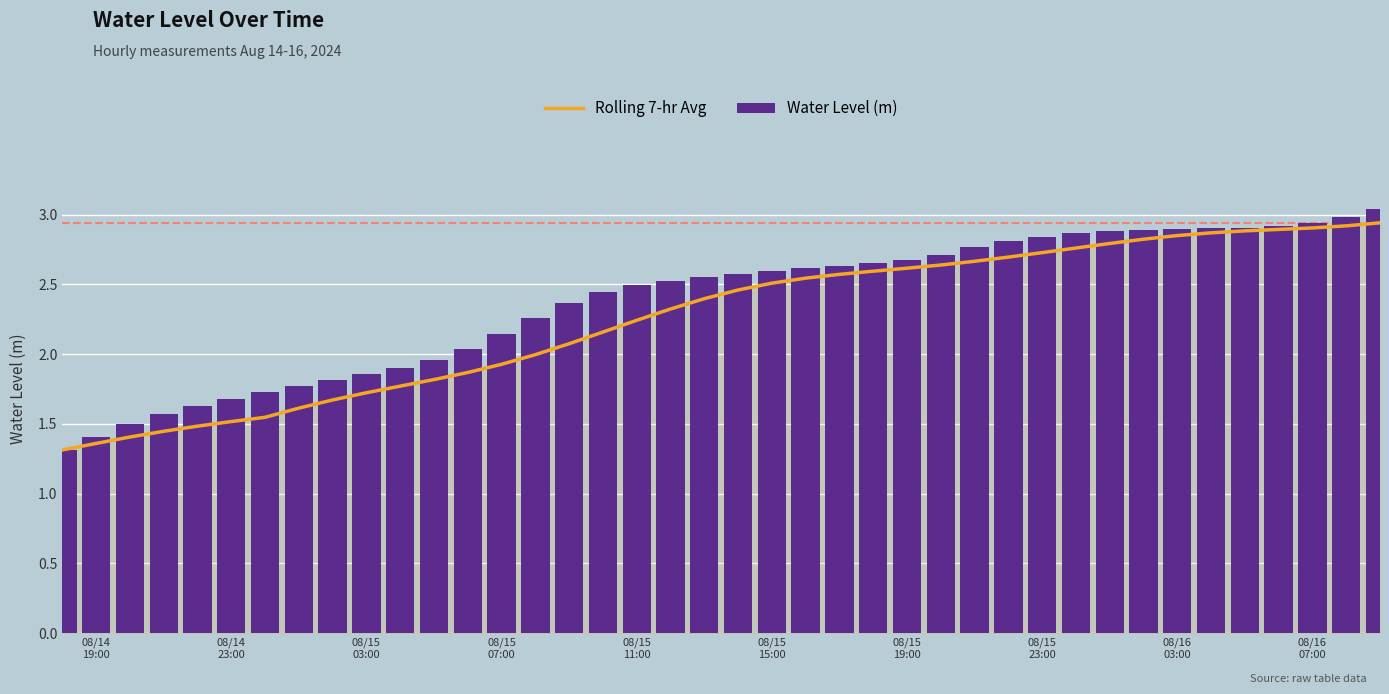

The Water Level (m) series shows 2.8 at 08/15 23:00. True or false?

True